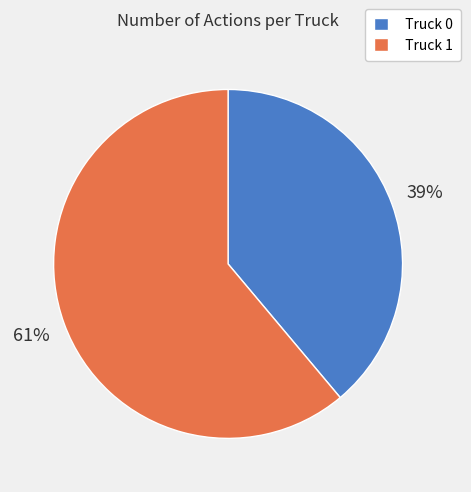

What is the largest slice in the pie chart?

Truck 1